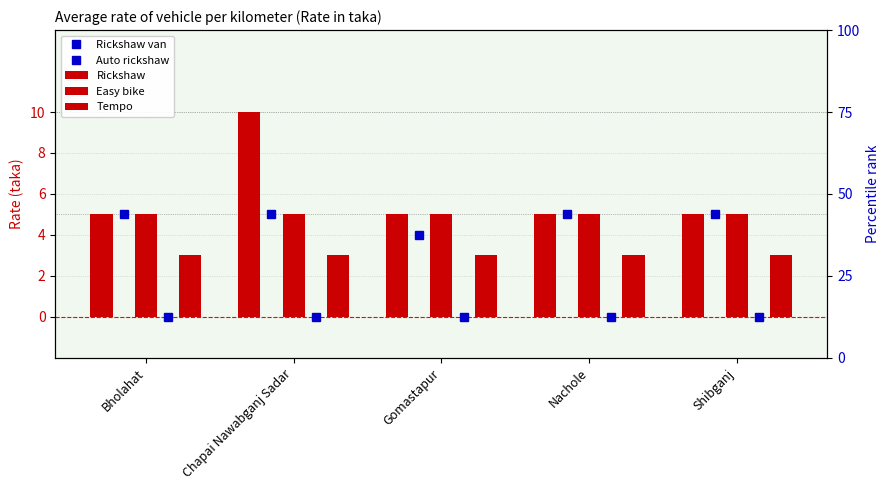

What position from the left is Bholahat?

1